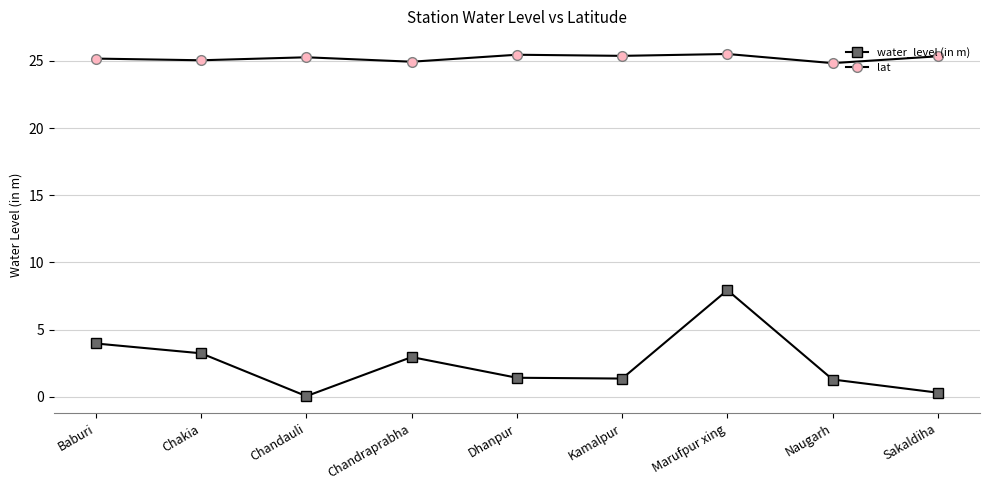

True or false: water_level (in m) and lat cross at least once.

False